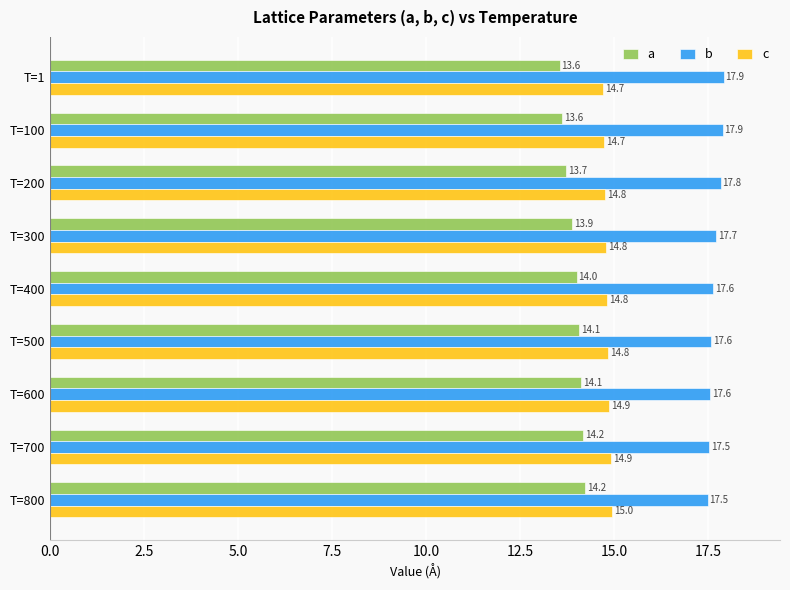

How many c values are between 14 and 15?

9